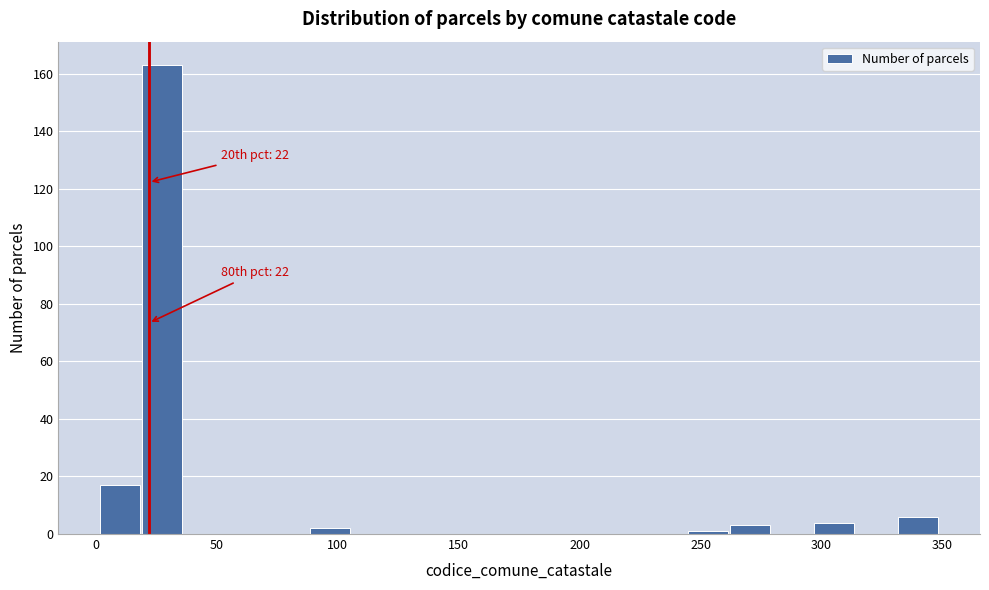

Around what value on the x-axis is the tallest bar? Give the approximate position of its centre, as read against the axis.

30